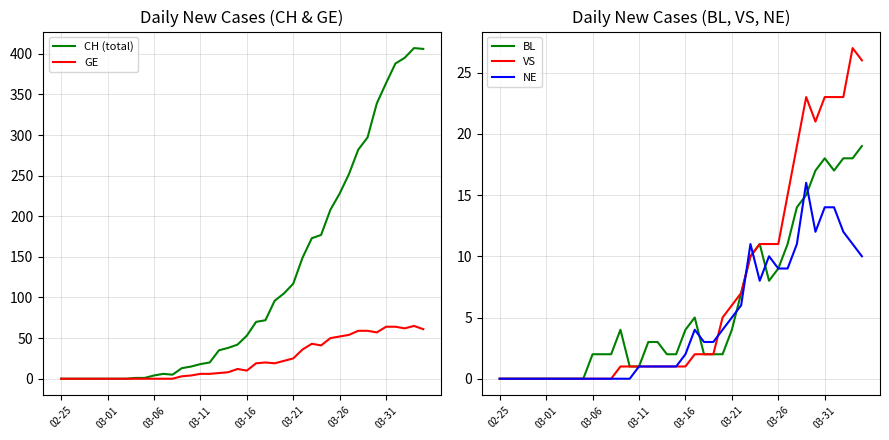

Is it true that CH (total) equals 620 at 38?

False